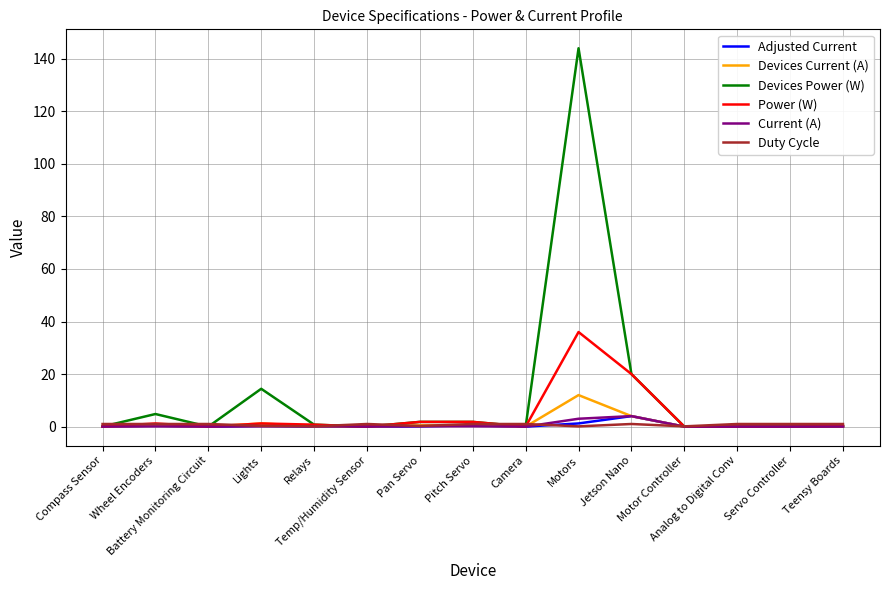

How many lines are shown in the chart?

6